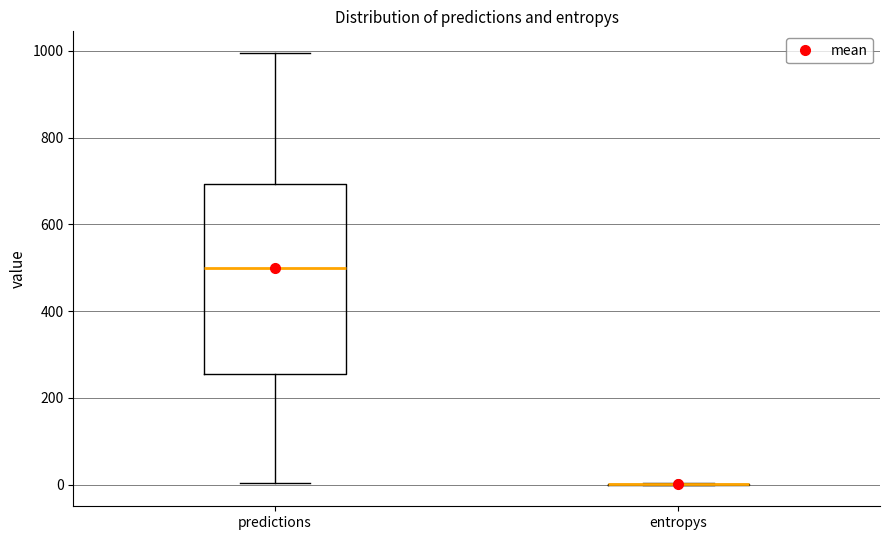

Comparing the boxes themselves (not the whiskers), which one is the tallest?

predictions